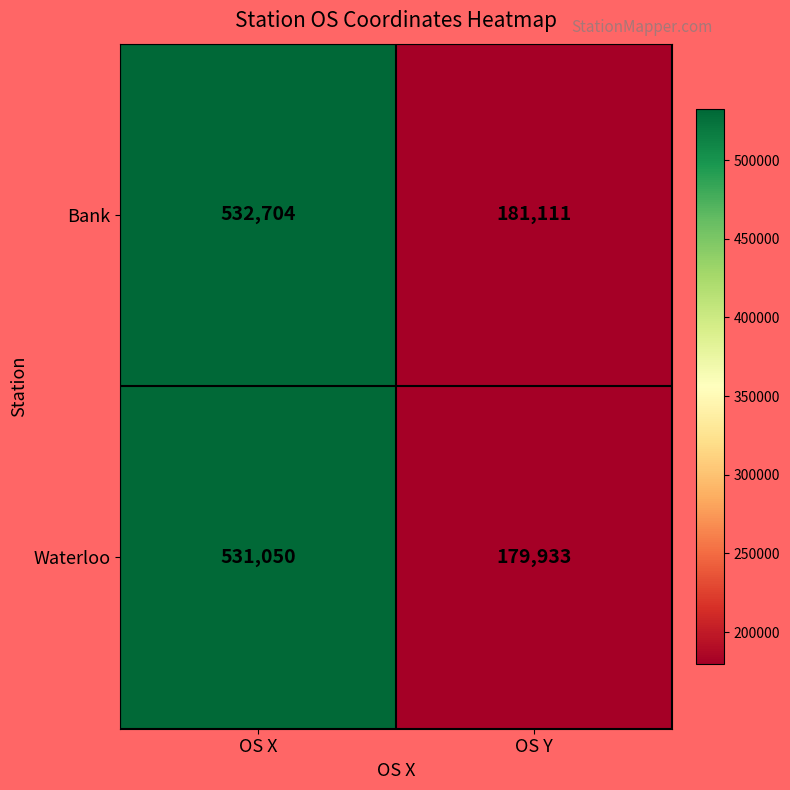

What is the difference between the maximum and minimum values in the Bank series?

351593